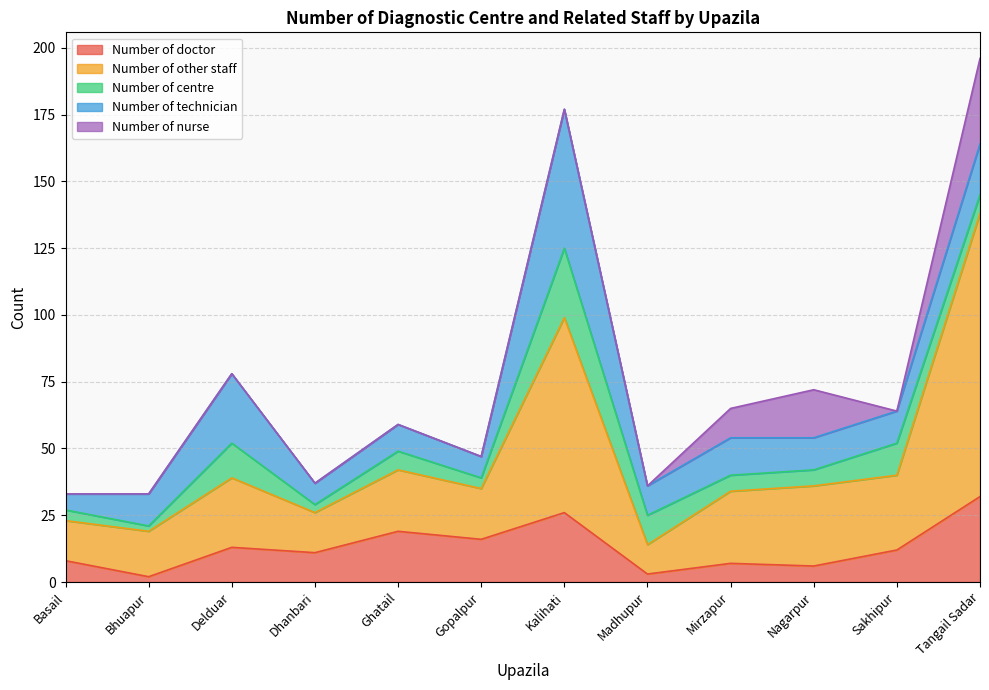

Does the chart have visible grid lines?

Yes